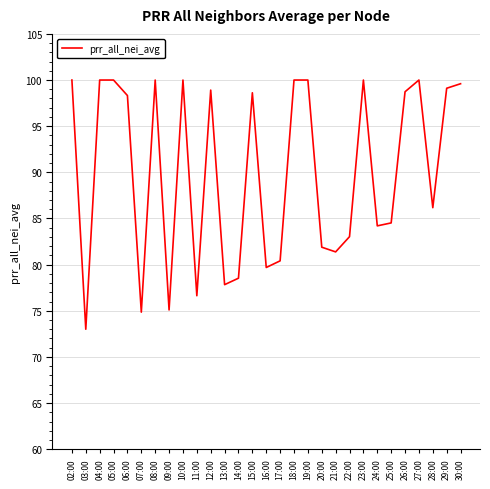

What position from the right is 30:00?

1